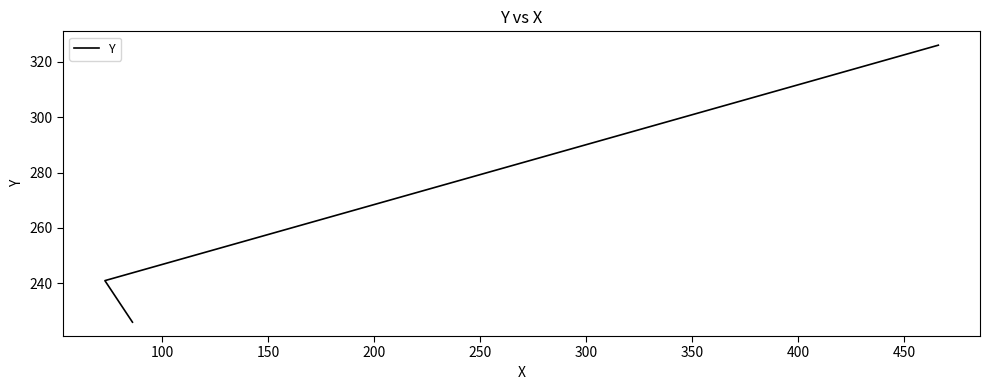

How many data points does each series have?

3